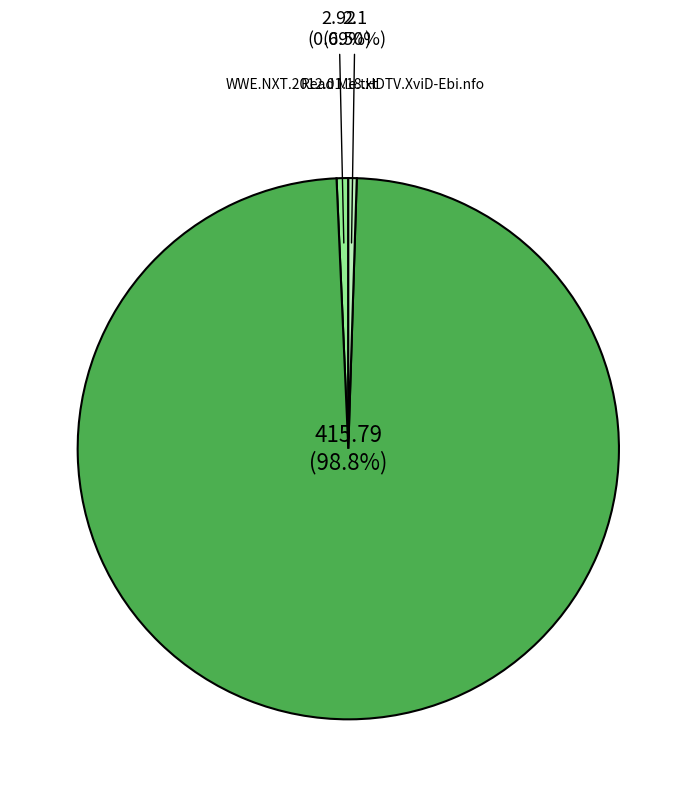

Is there a majority slice in this chart?

Yes